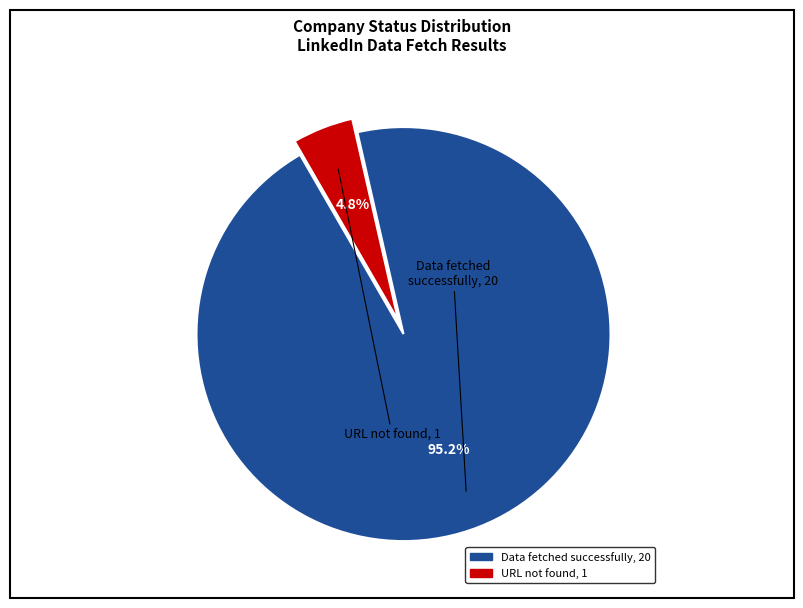

Count the number of slices in the pie.

2